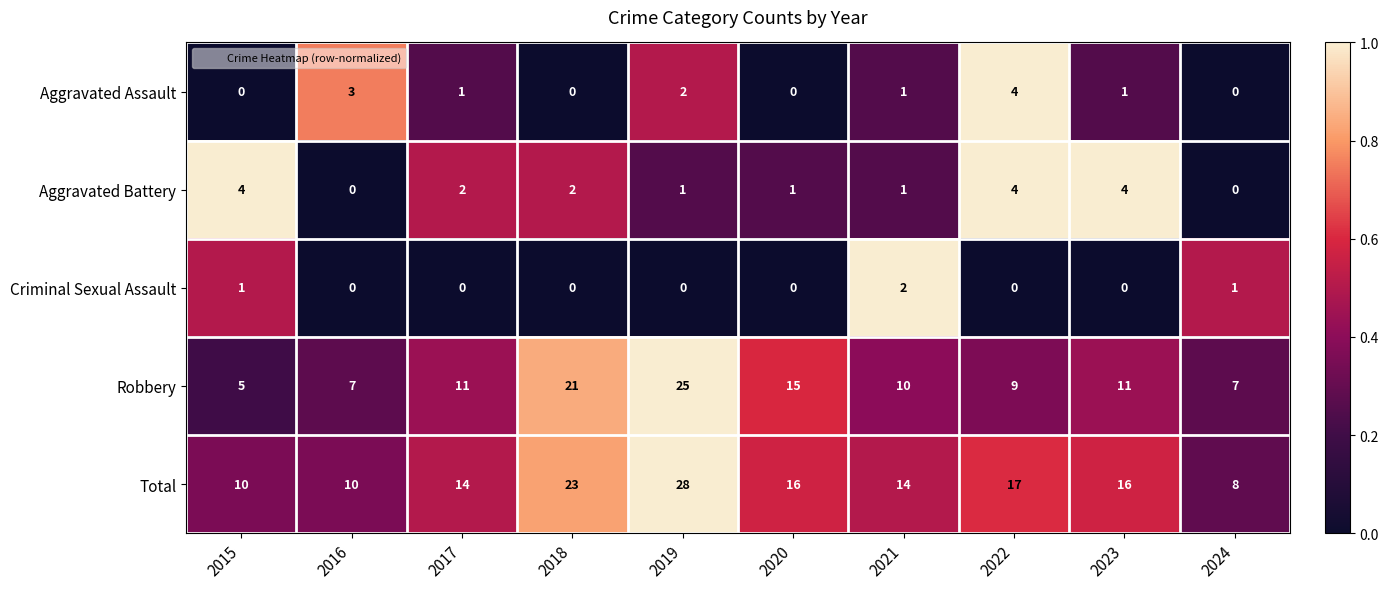

How many distinct data groups are displayed?

5